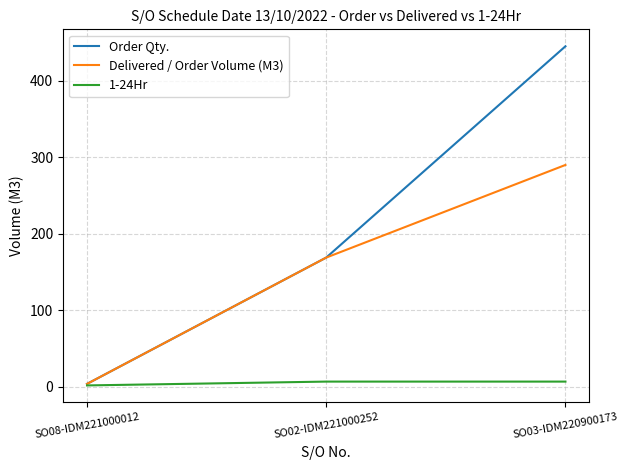

Is it true that 1-24Hr equals 7 at SO03-IDM220900173?

True